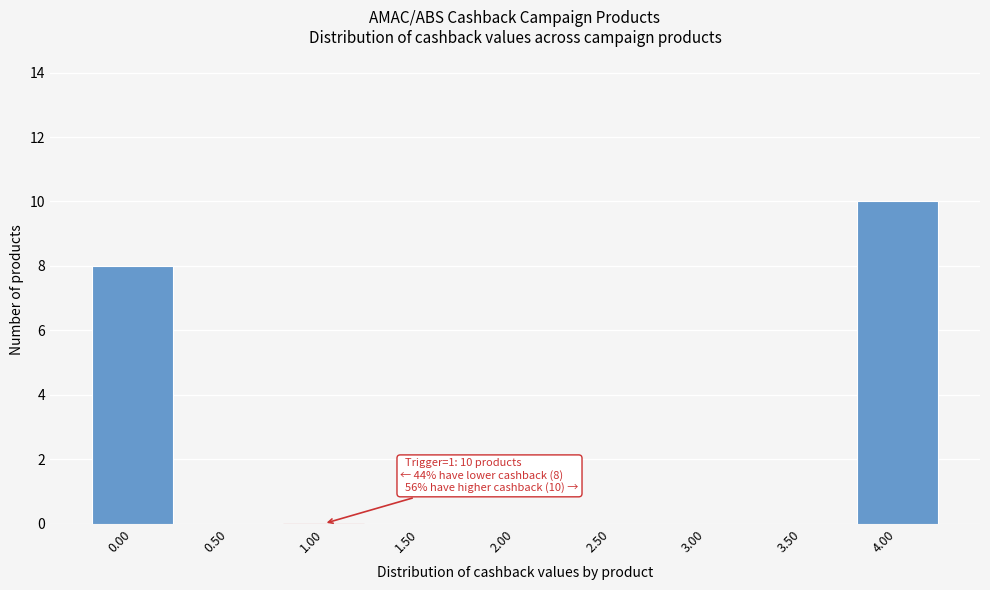

Reading left to right, what are all the values shown in this chart?

0.00=8	0.50=0	1.00=0	1.50=0	2.00=0	2.50=0	3.00=0	3.50=0	4.00=10